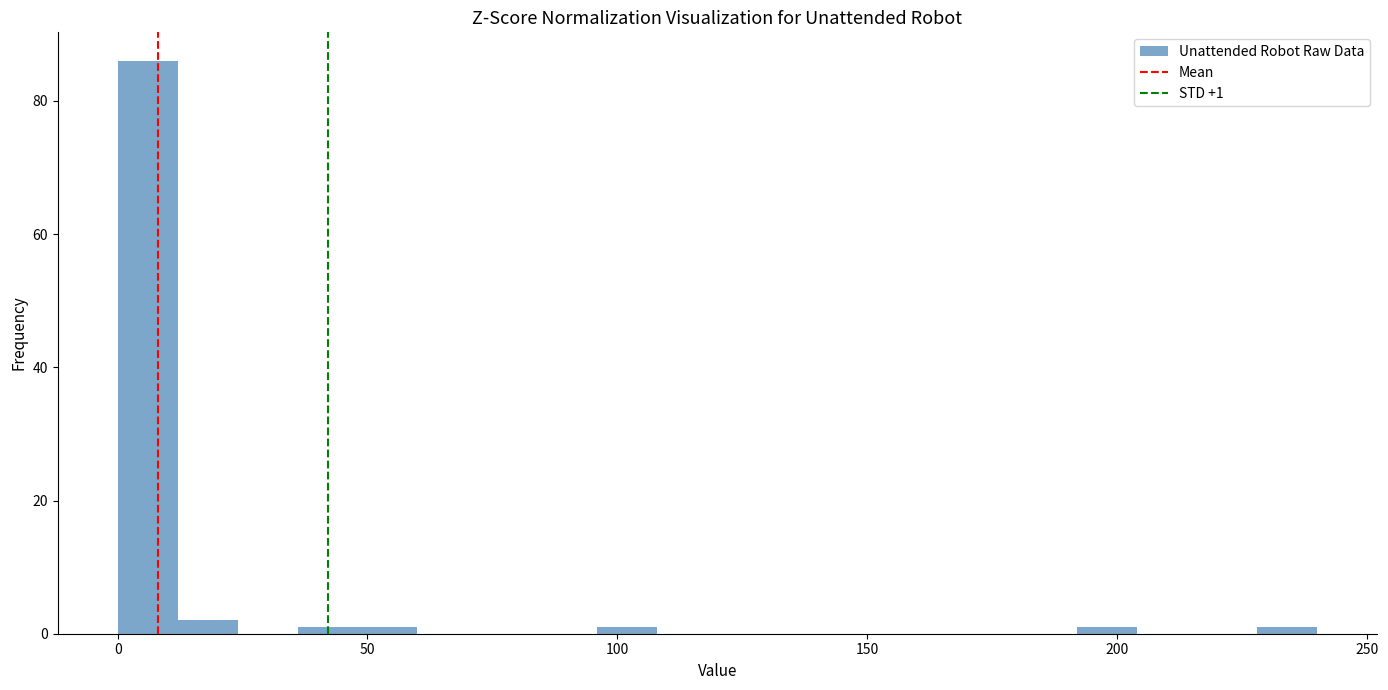

Read against the x-axis, roughly where is the centre of the tallest bar?

5